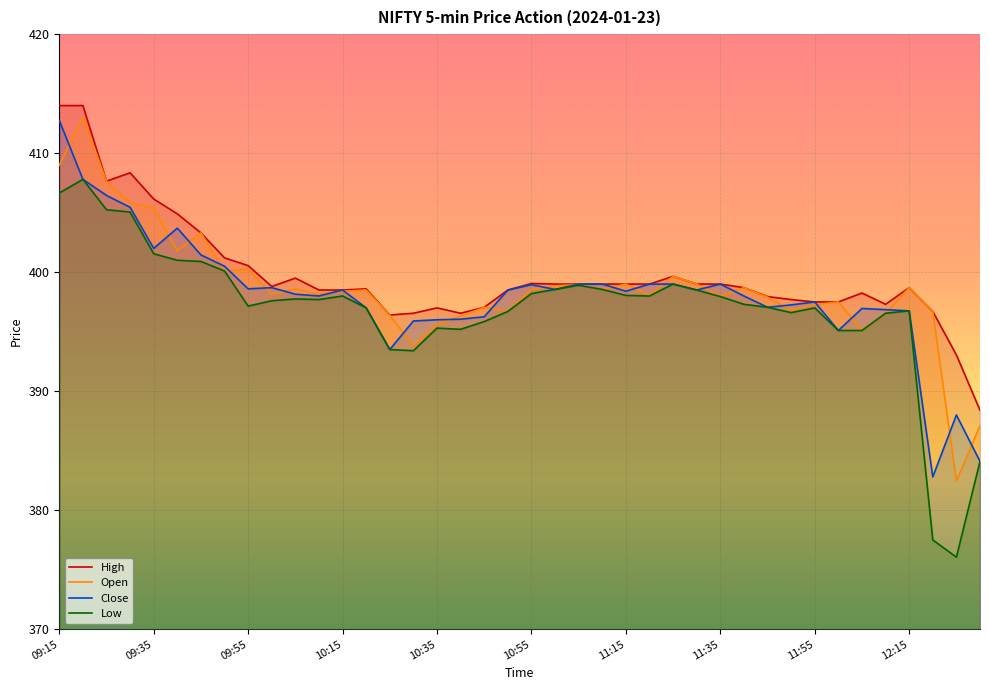

What is the minimum value shown in the chart?

376.1